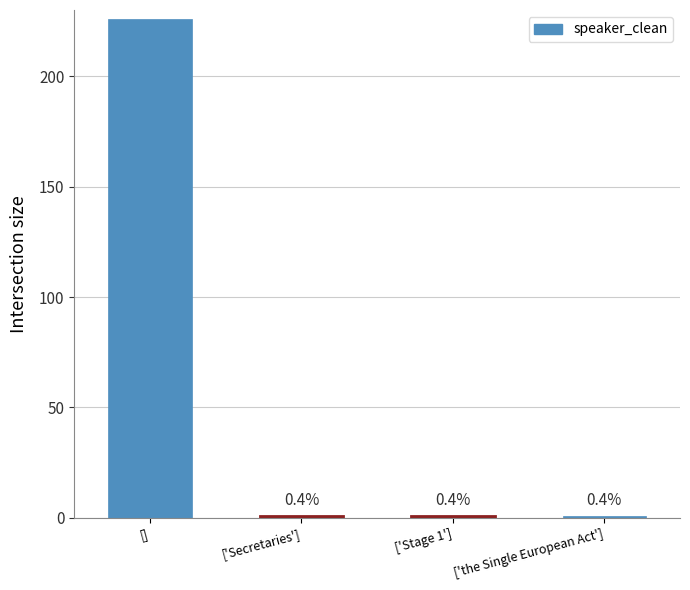

Does the chart contain any negative values?

No